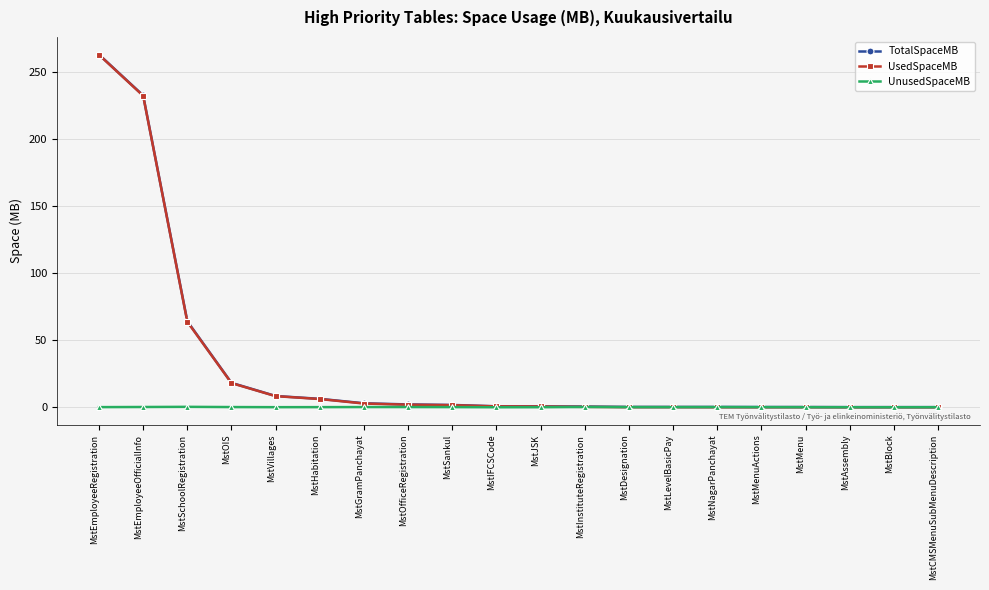

Is this an area chart (filled region under the line)?

No